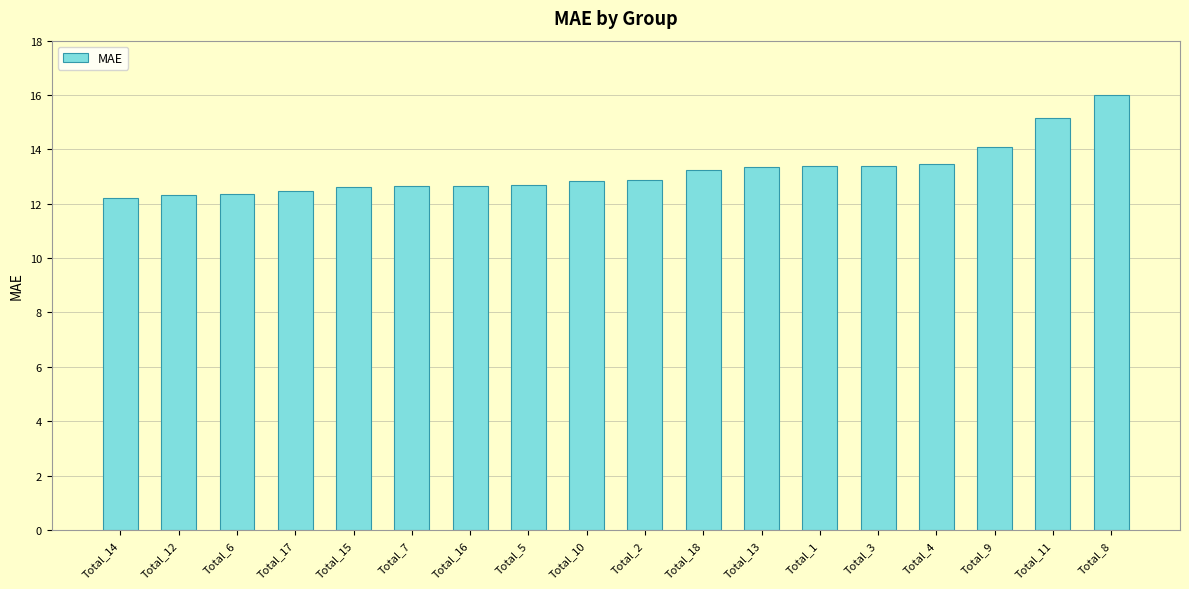

What is the label of the 13th bar from the left?

Total_1